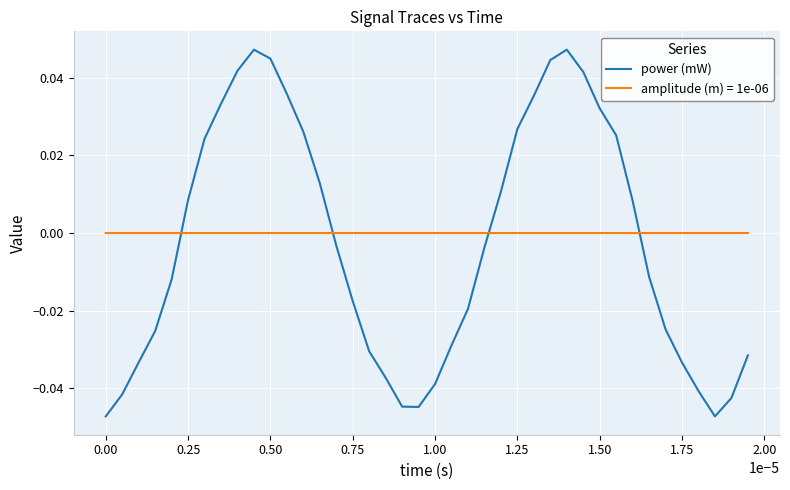

Rank the series by their maximum value, from highest to lowest.

power (mW), amplitude (m) = 1e-06